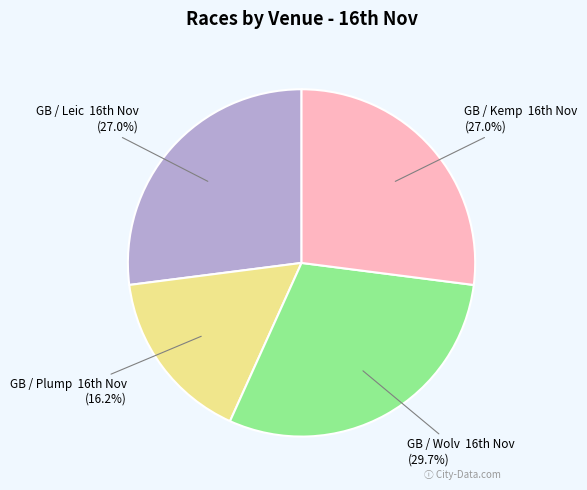

Is there any slice that represents more than half of the pie?

No